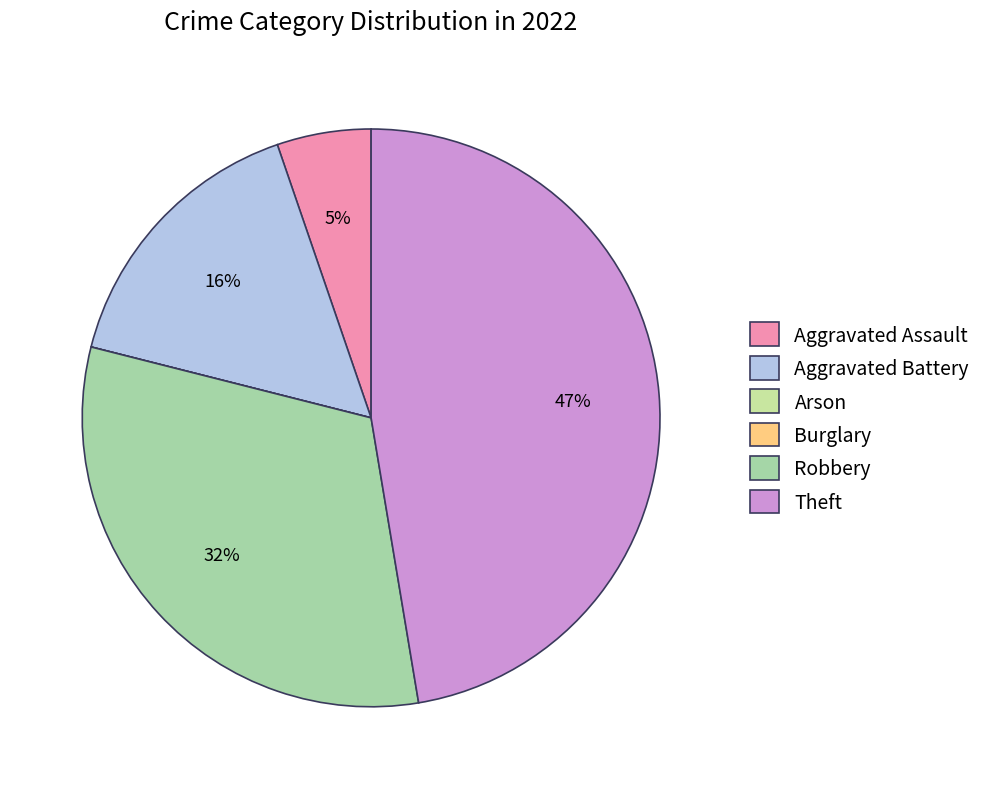

What percentage is the Aggravated Battery slice, to the nearest percent?

16%